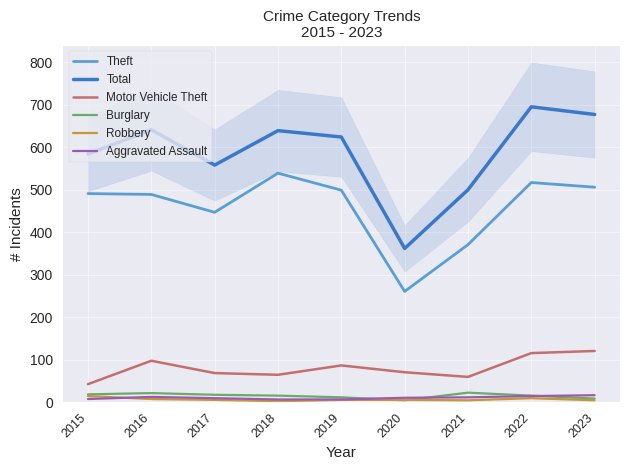

How many values in the Robbery series exceed 6?

3